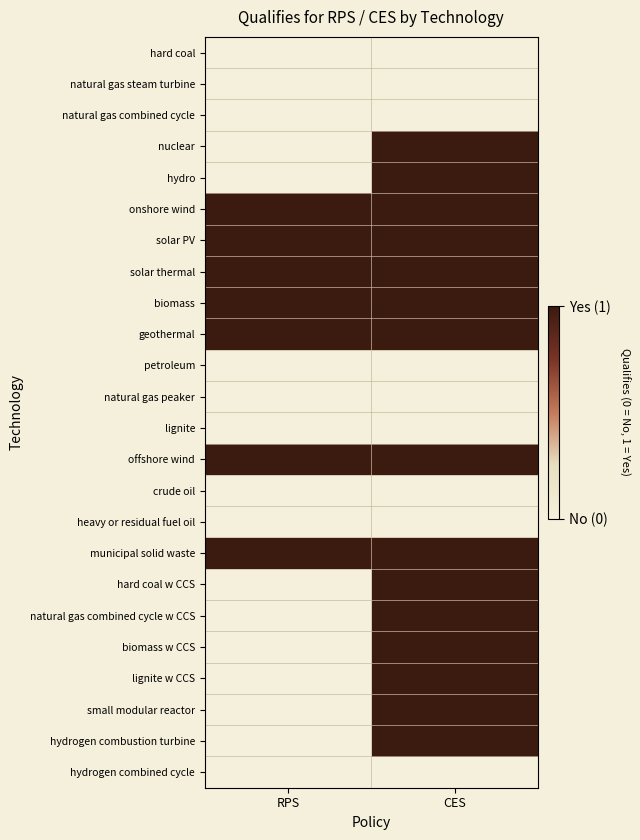

Reading right to left, transcribe all the data shown in this chart.

hard coal: CES=0	RPS=0
natural gas steam turbine: CES=0	RPS=0
natural gas combined cycle: CES=0	RPS=0
nuclear: CES=1	RPS=0
hydro: CES=1	RPS=0
onshore wind: CES=1	RPS=1
solar PV: CES=1	RPS=1
solar thermal: CES=1	RPS=1
biomass: CES=1	RPS=1
geothermal: CES=1	RPS=1
petroleum: CES=0	RPS=0
natural gas peaker: CES=0	RPS=0
lignite: CES=0	RPS=0
offshore wind: CES=1	RPS=1
crude oil: CES=0	RPS=0
heavy or residual fuel oil: CES=0	RPS=0
municipal solid waste: CES=1	RPS=1
hard coal w CCS: CES=1	RPS=0
natural gas combined cycle w CCS: CES=1	RPS=0
biomass w CCS: CES=1	RPS=0
lignite w CCS: CES=1	RPS=0
small modular reactor: CES=1	RPS=0
hydrogen combustion turbine: CES=1	RPS=0
hydrogen combined cycle: CES=0	RPS=0